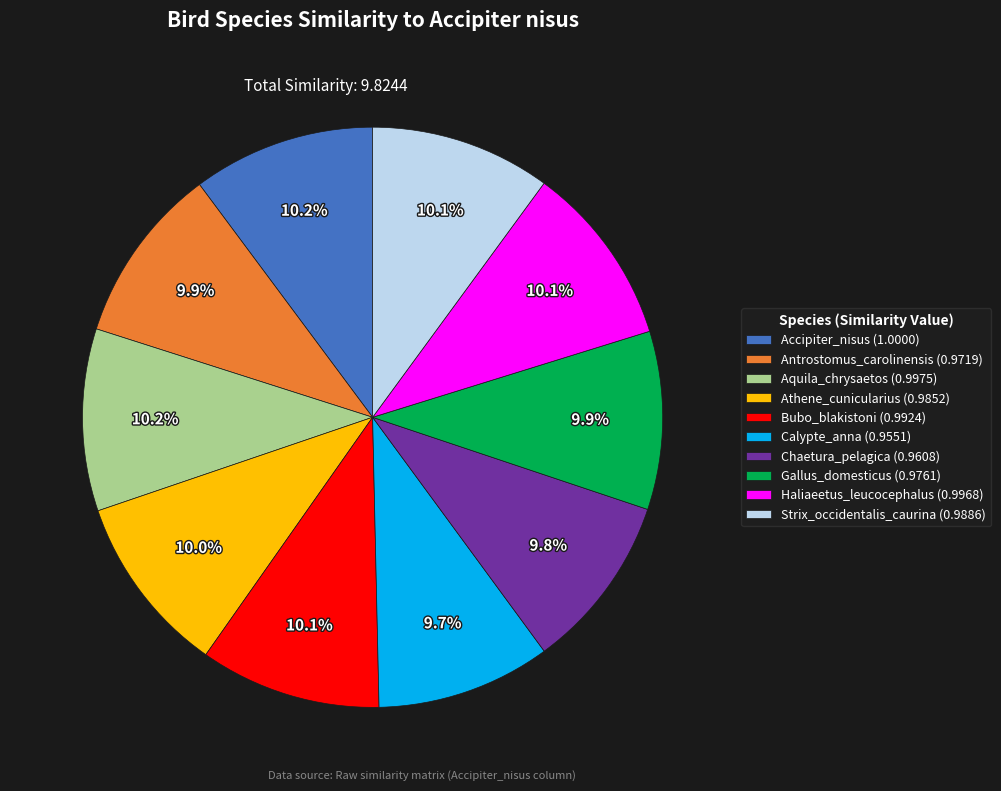

To the nearest percent, what is the combined percentage of Gallus_domesticus and Chaetura_pelagica?

20%